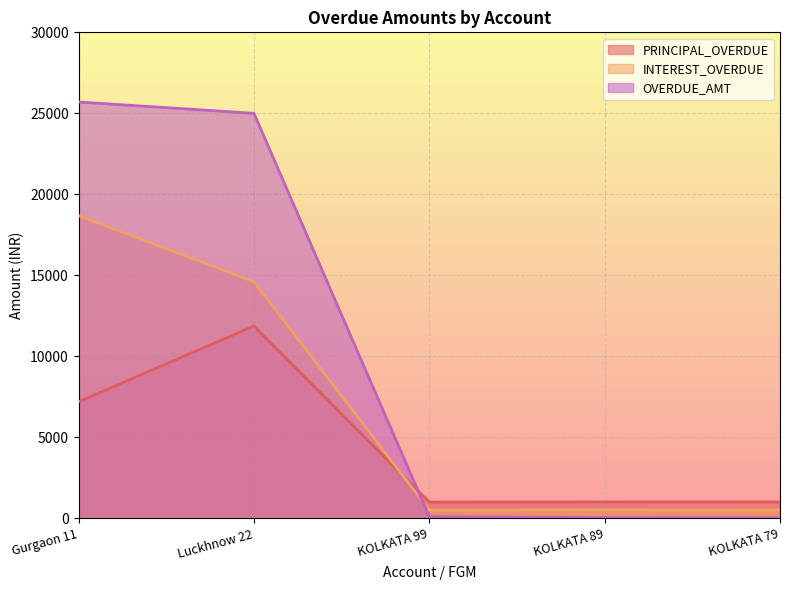

At how many categories does at least one series exceed 20643?

2